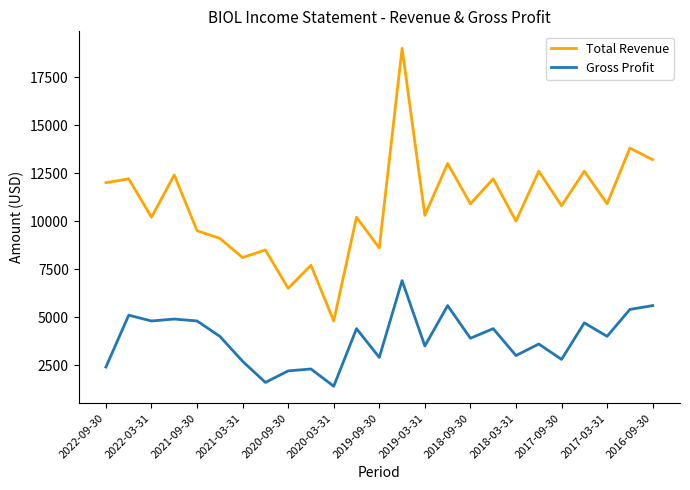

What is the difference between the second highest and minimum values in the Total Revenue series?

9000